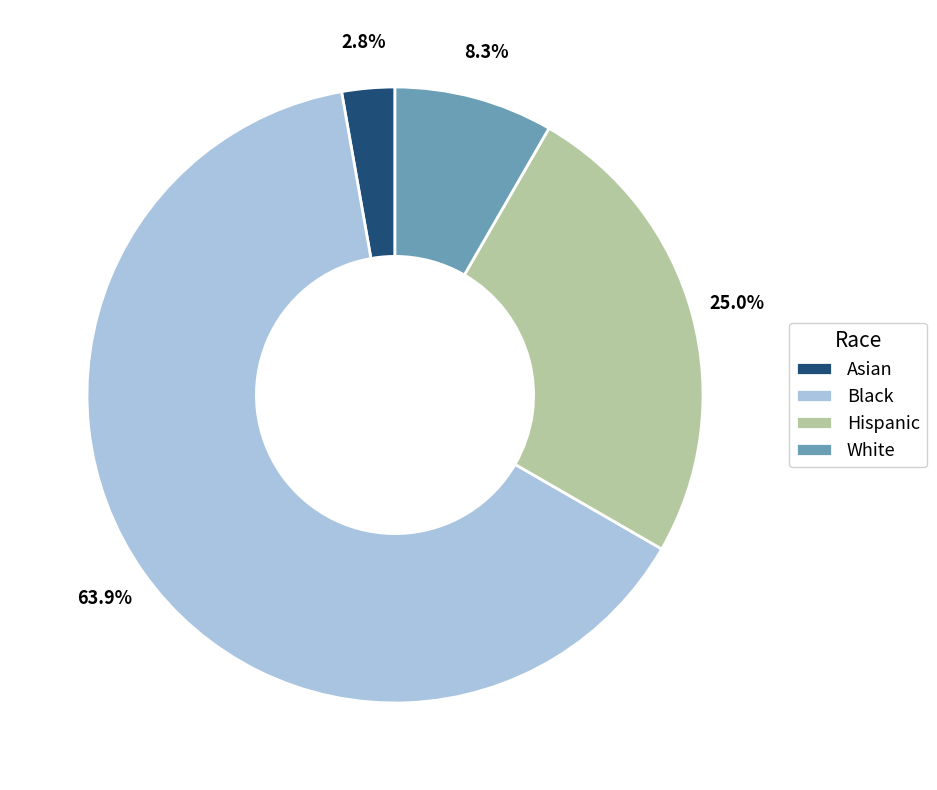

Between White and Hispanic, which is larger?

Hispanic